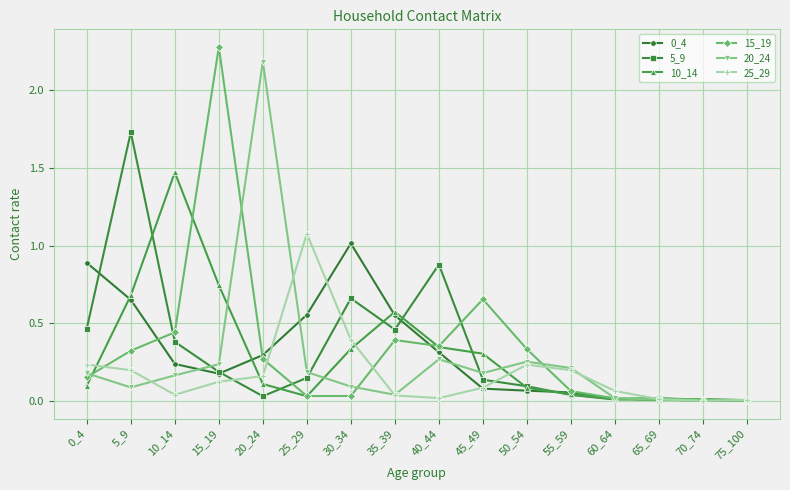

How many series are shown in this chart?

6